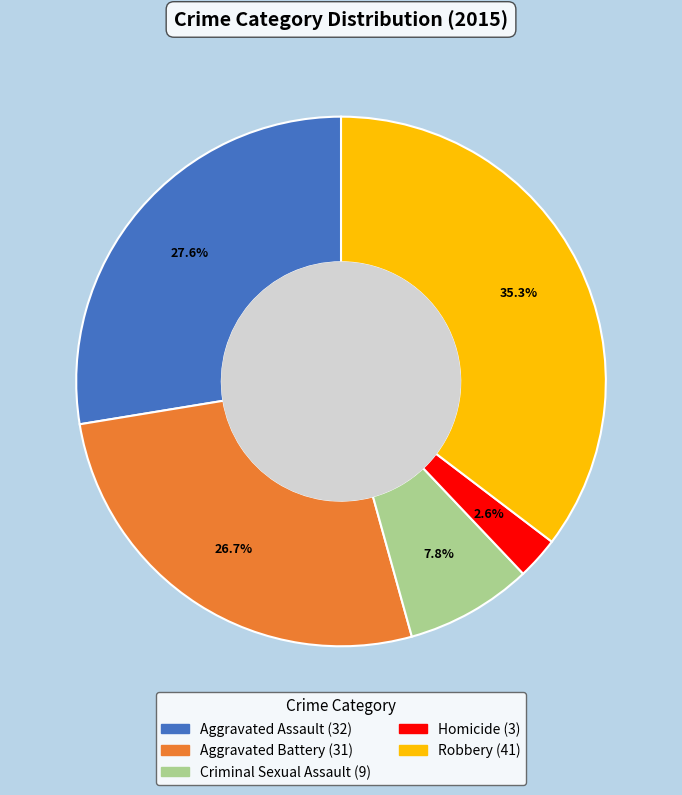

Between Aggravated Battery and Robbery, which is larger?

Robbery